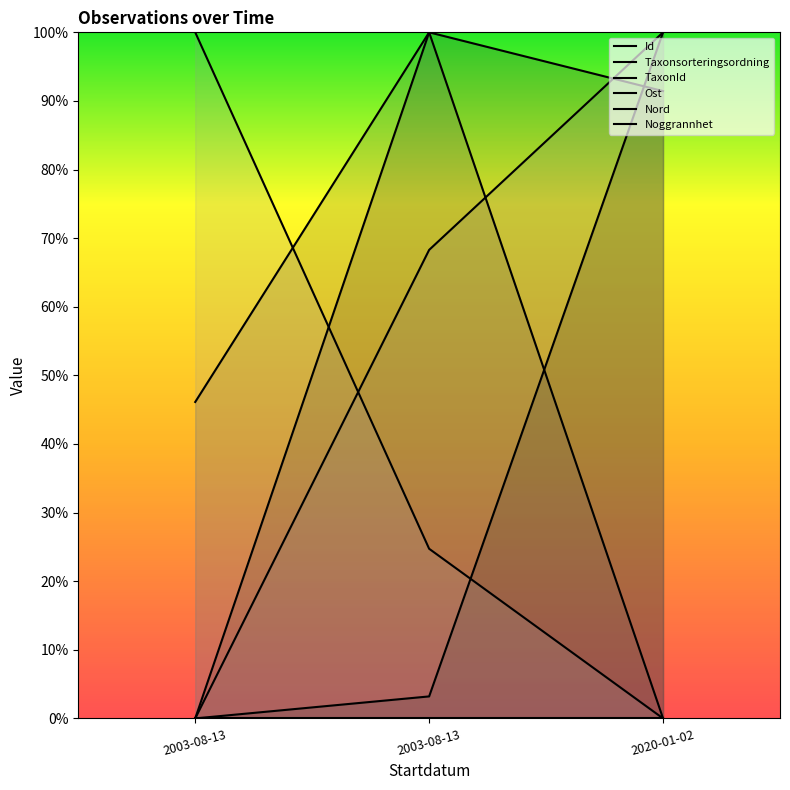

Where is Nord nearest to the value 0?

2020-01-02